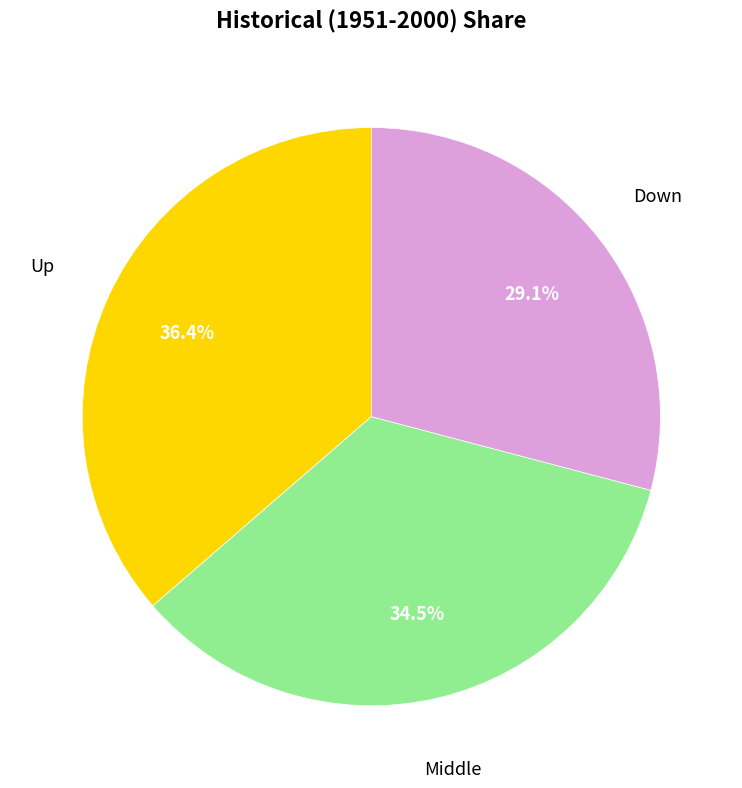

How many slices are in this pie chart?

3